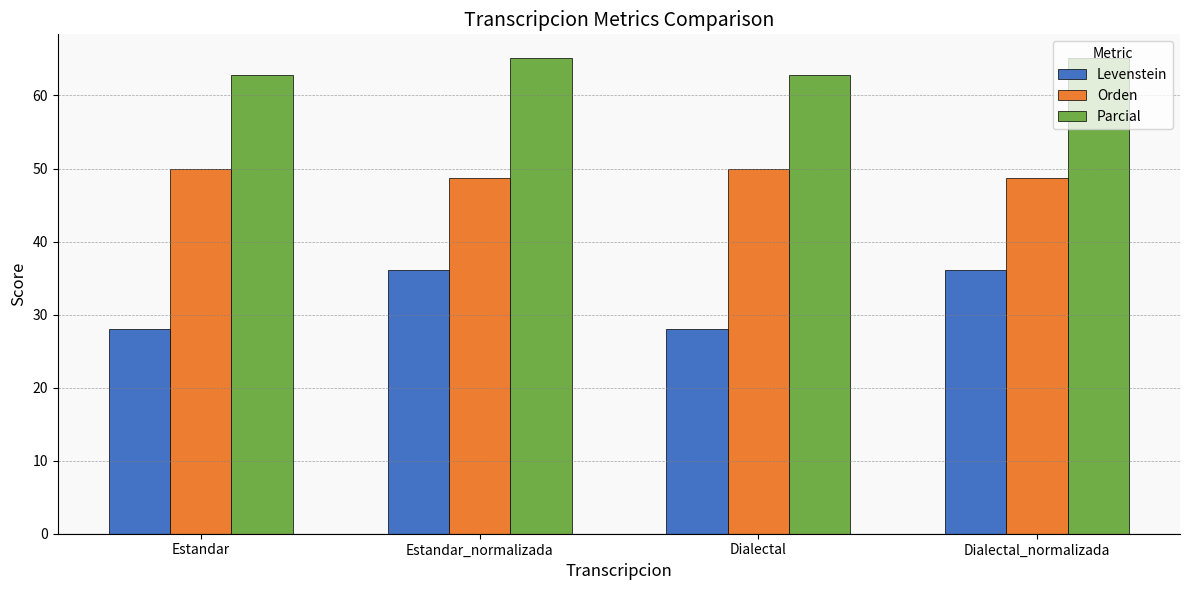

Which series has the largest range (max minus min)?

Levenstein